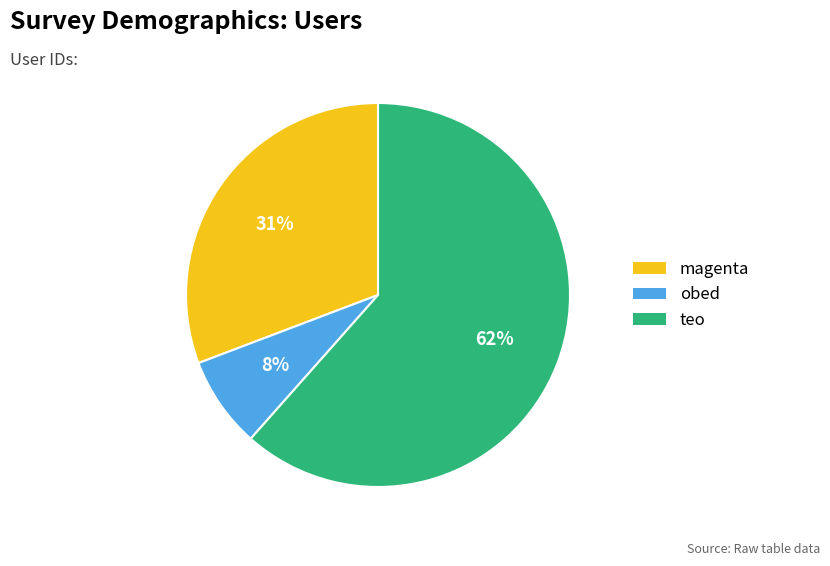

Is the sum of teo and magenta greater than half?

Yes